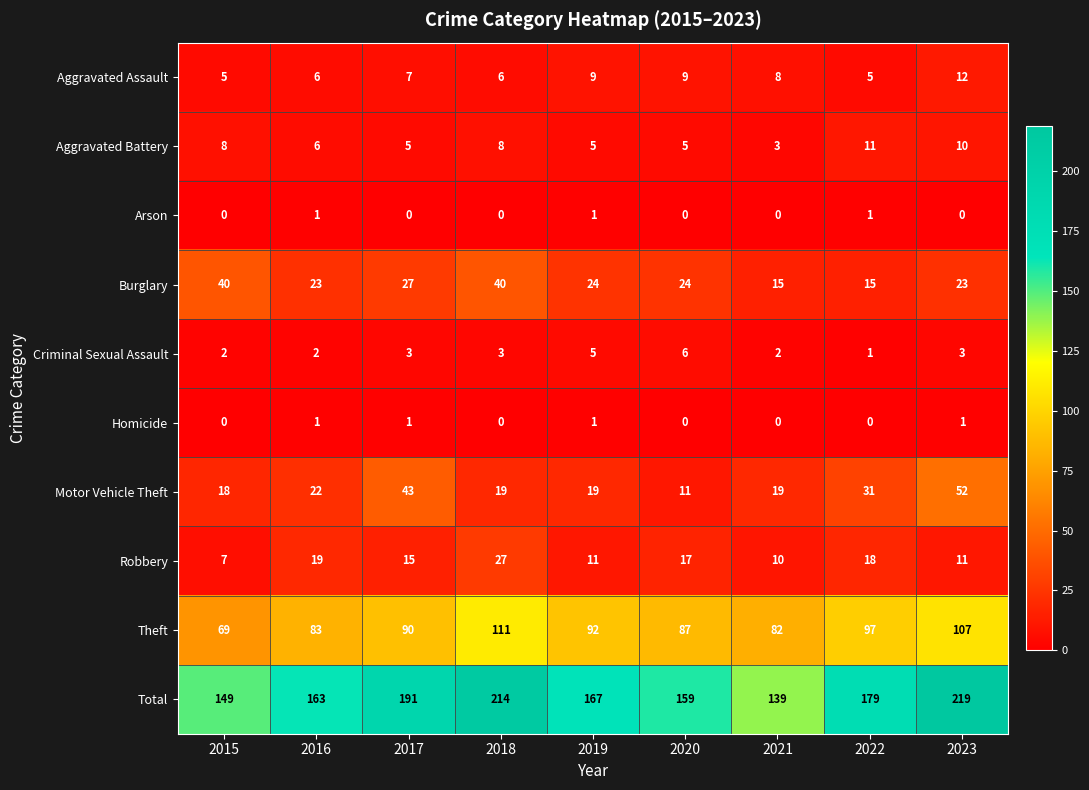

At which category is the sum across all series the highest?

2023